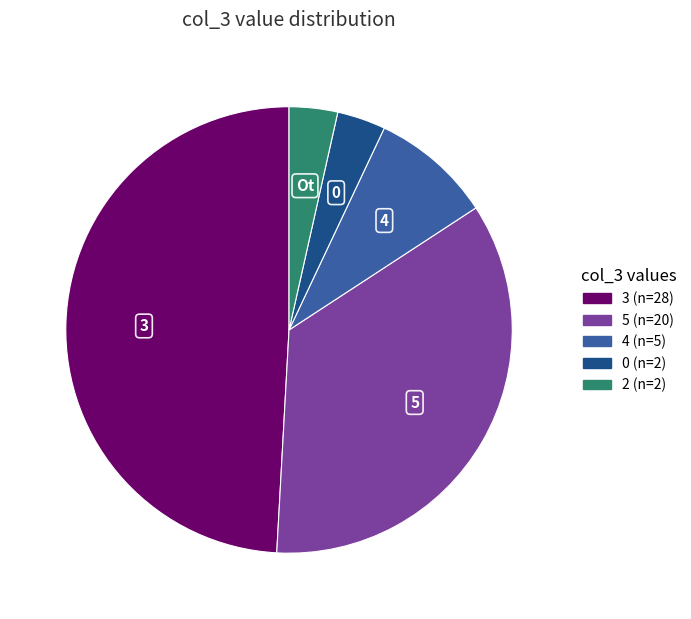

Is there any slice that represents more than half of the pie?

No